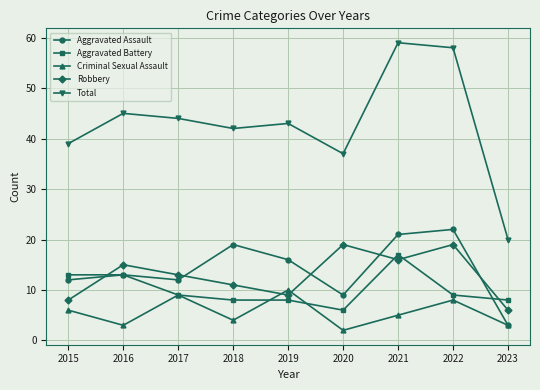

Which series has the widest spread of values?

Total